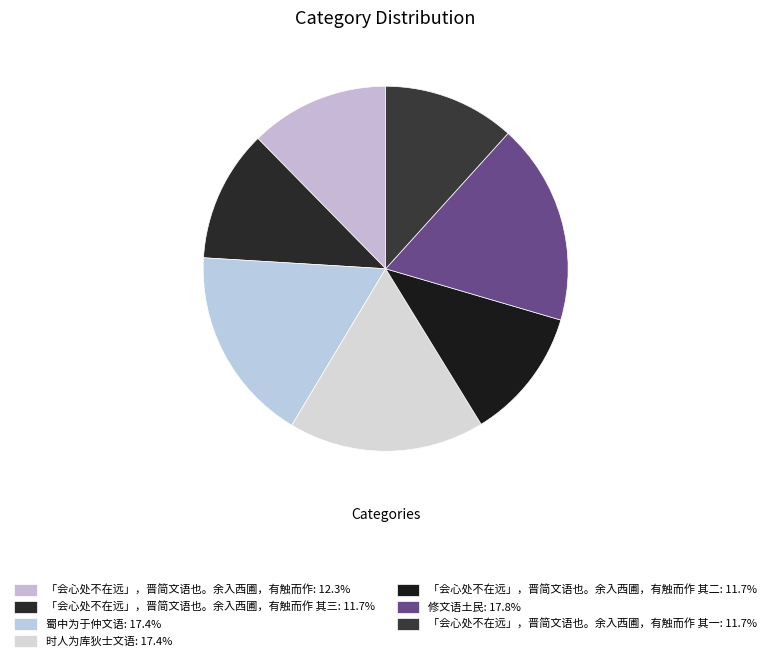

How many segments does this pie chart have?

7